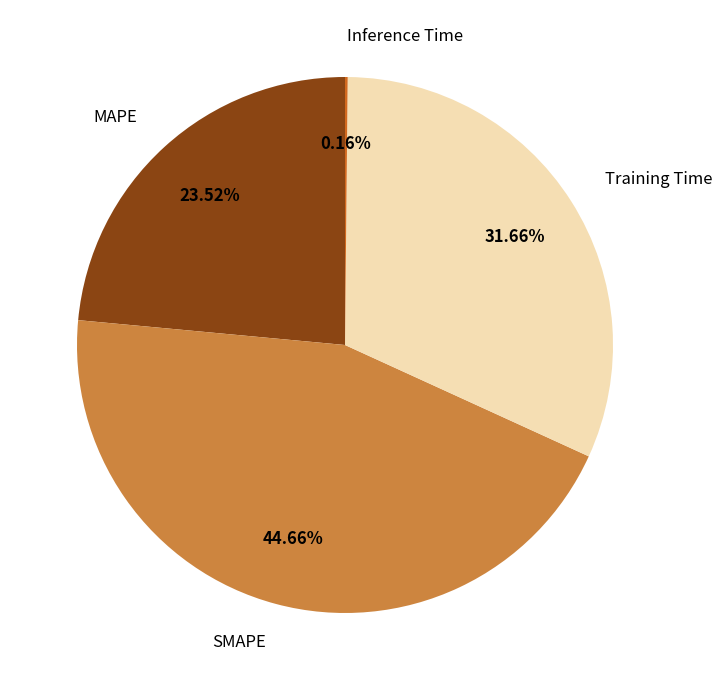

Does any single category account for the majority?

No